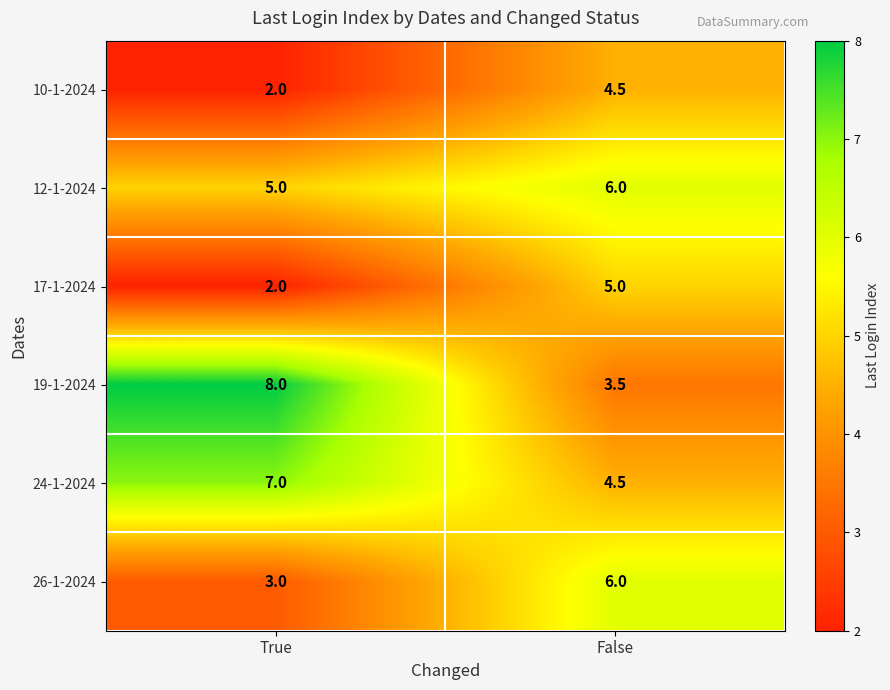

Read the 19-1-2024 value at True.

8.0